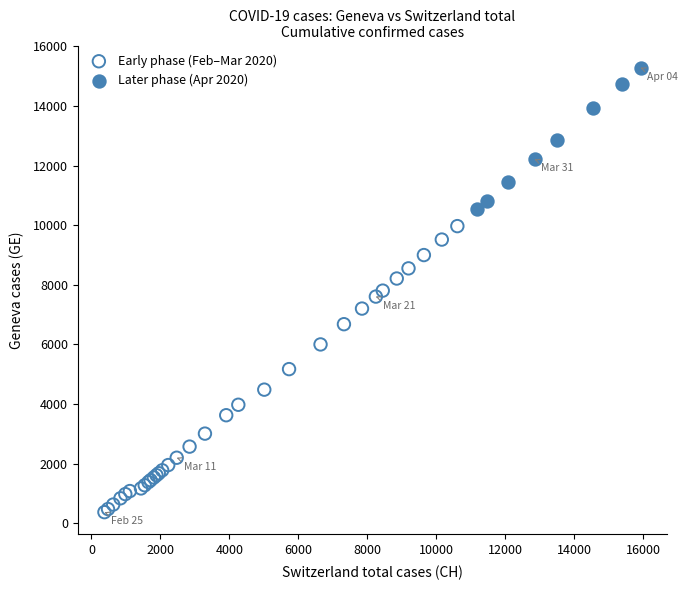

Which series has the largest Y range (max minus min)?

Early phase (Feb–Mar 2020)